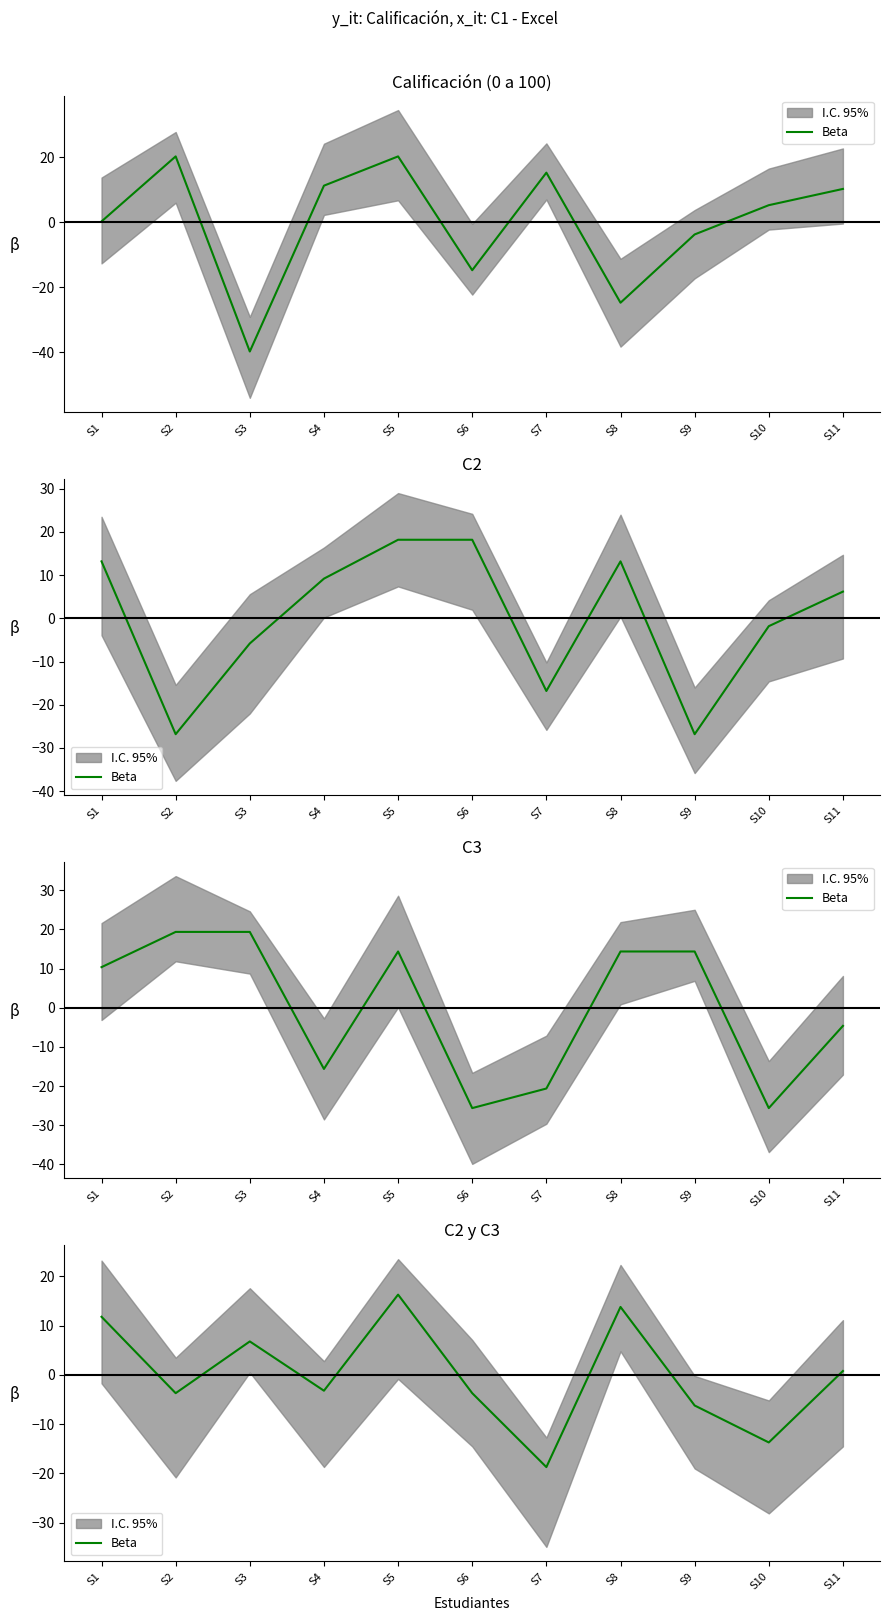

The value at S2 is -1.6. True or false?

False